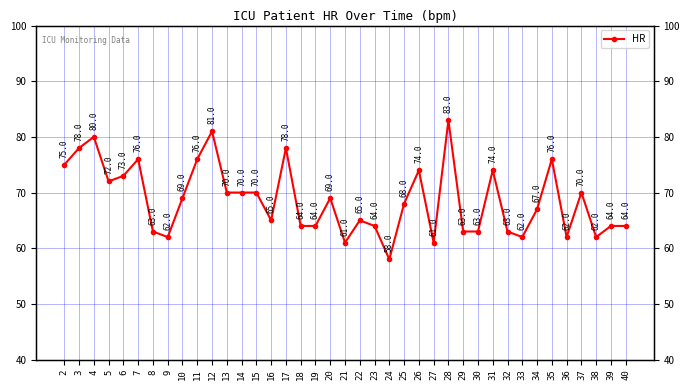

Reading left to right, extract all data points from this chart.

2=75	3=78	4=80	5=72	6=73	7=76	8=63	9=62	10=69	11=76	12=81	13=70	14=70	15=70	16=65	17=78	18=64	19=64	20=69	21=61	22=65	23=64	24=58	25=68	26=74	27=61	28=83	29=63	30=63	31=74	32=63	33=62	34=67	35=76	36=62	37=70	38=62	39=64	40=64